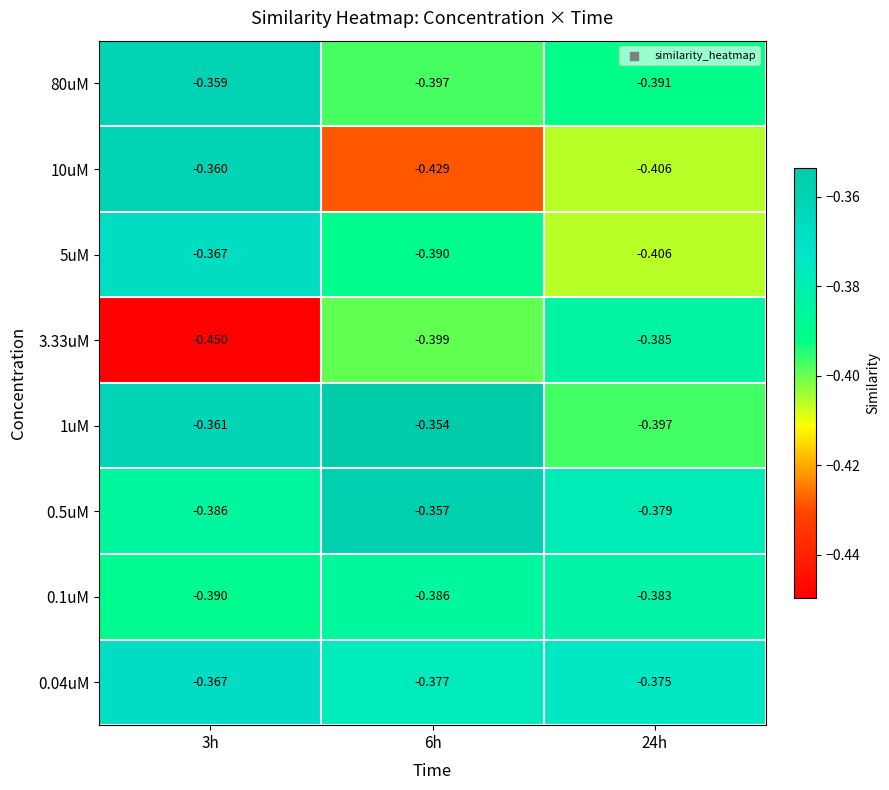

Which label corresponds to the largest value in the chart?

6h